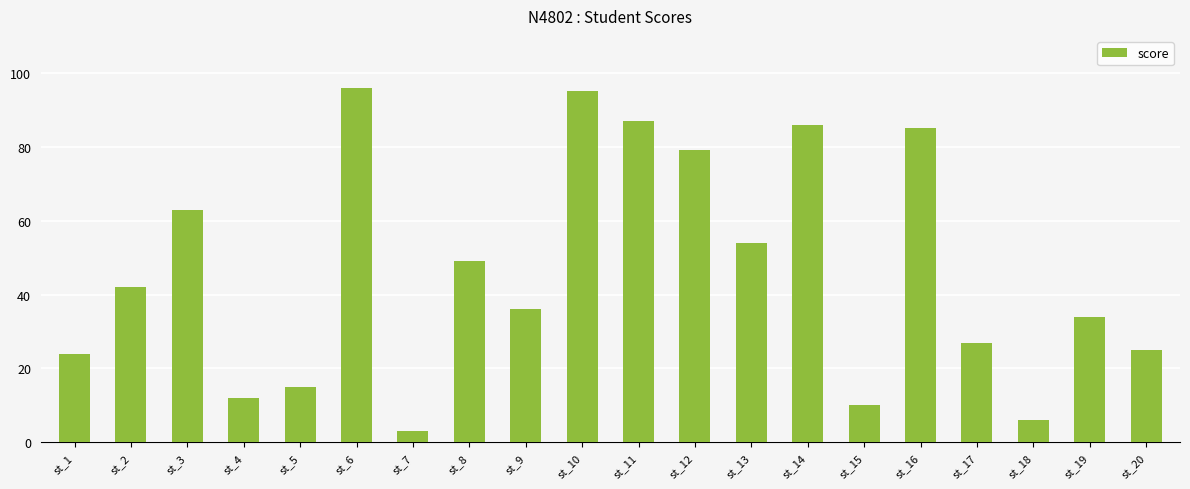

True or false: the data shows 43 at st_14.

False